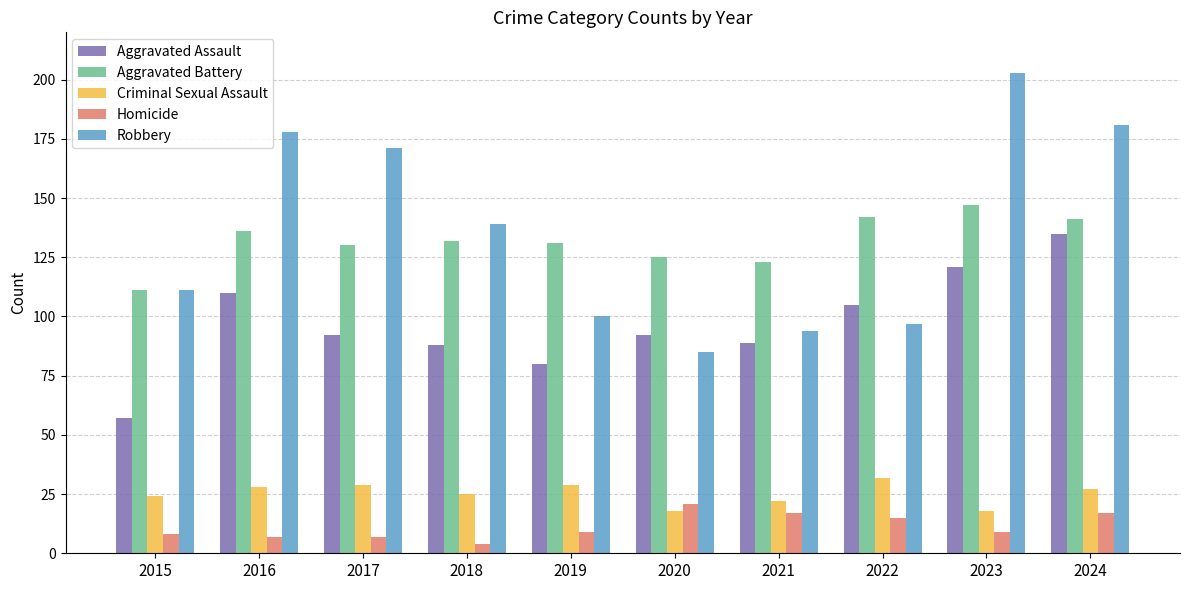

At which category does the chart reach its peak across all series?

2023